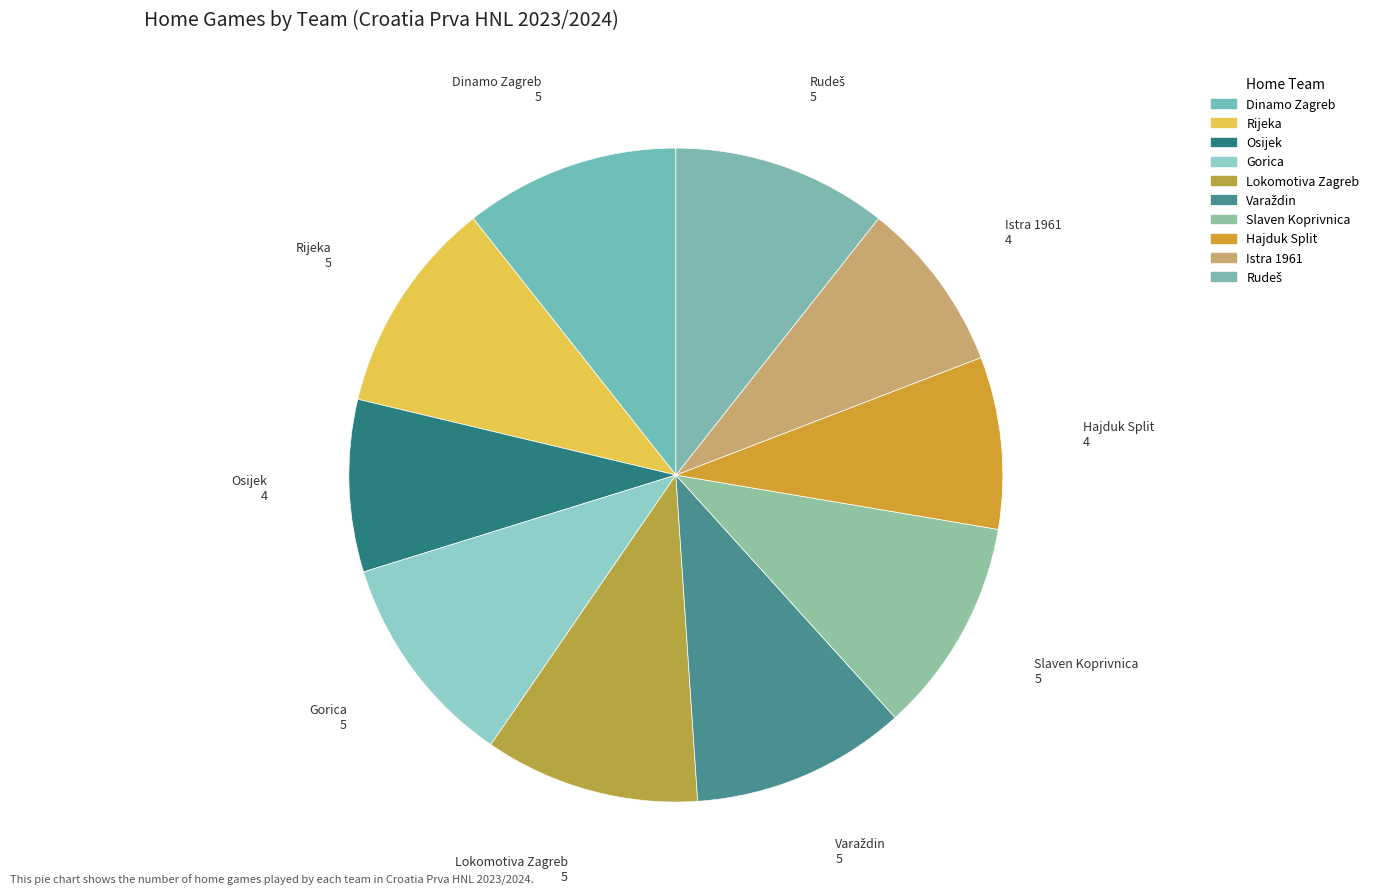

To the nearest percent, what percentage of the pie is Osijek?

9%